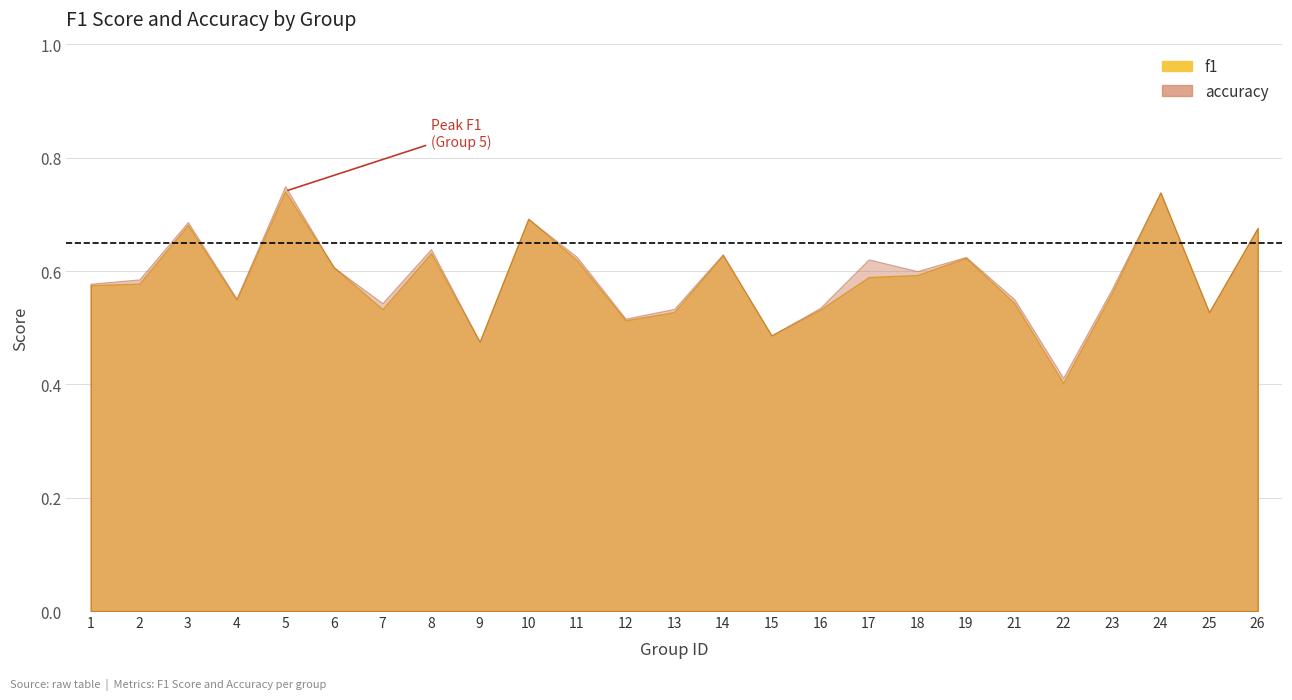

The accuracy series shows 0.1 at 13. True or false?

False